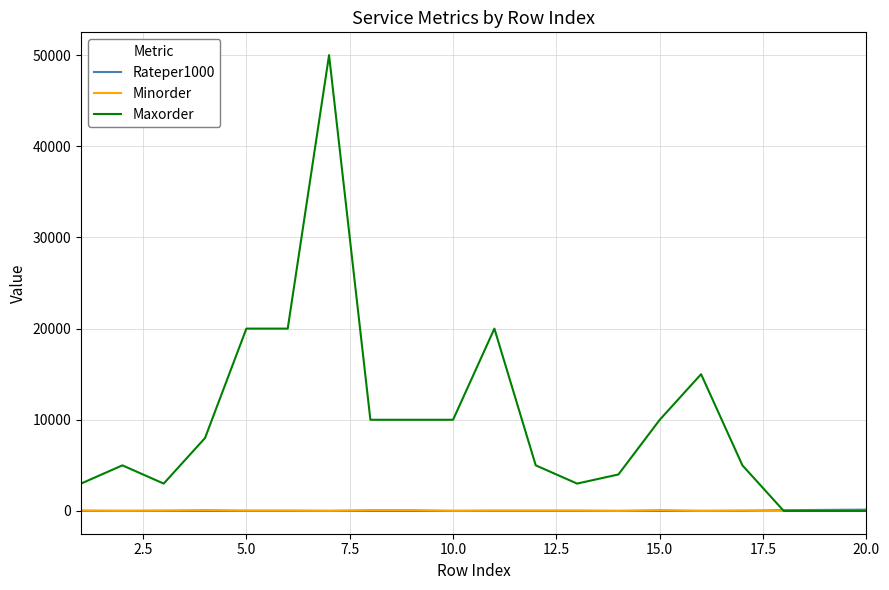

Which series has the largest total across all categories?

Maxorder